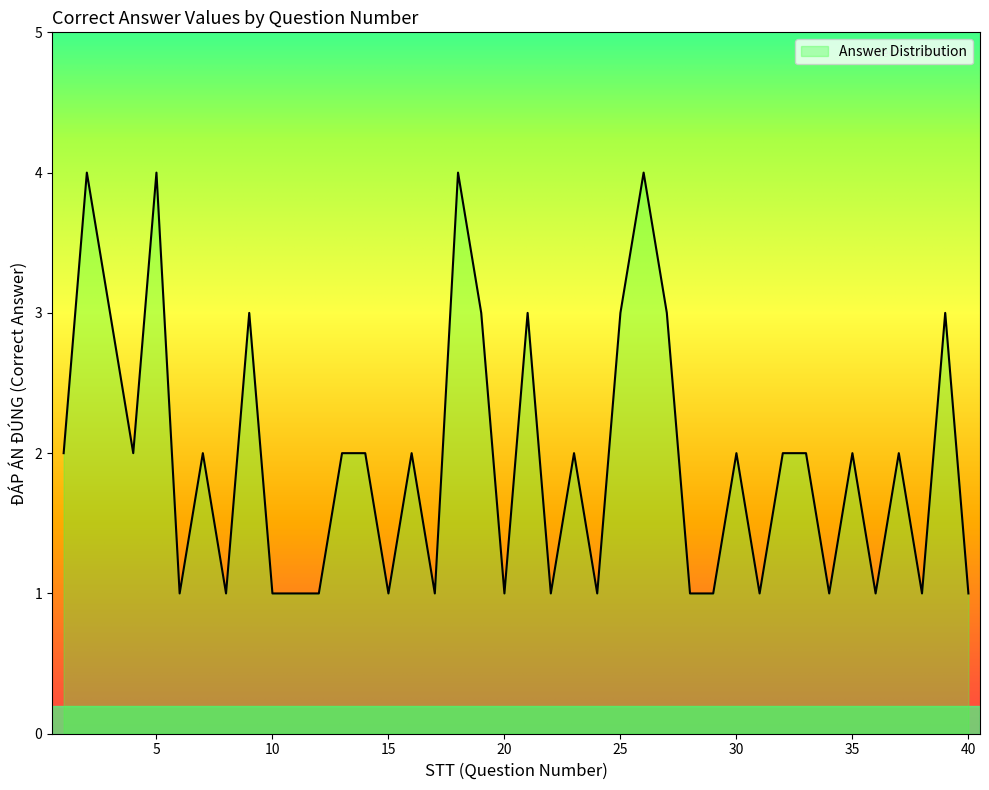

What is the maximum value shown in the chart?

4